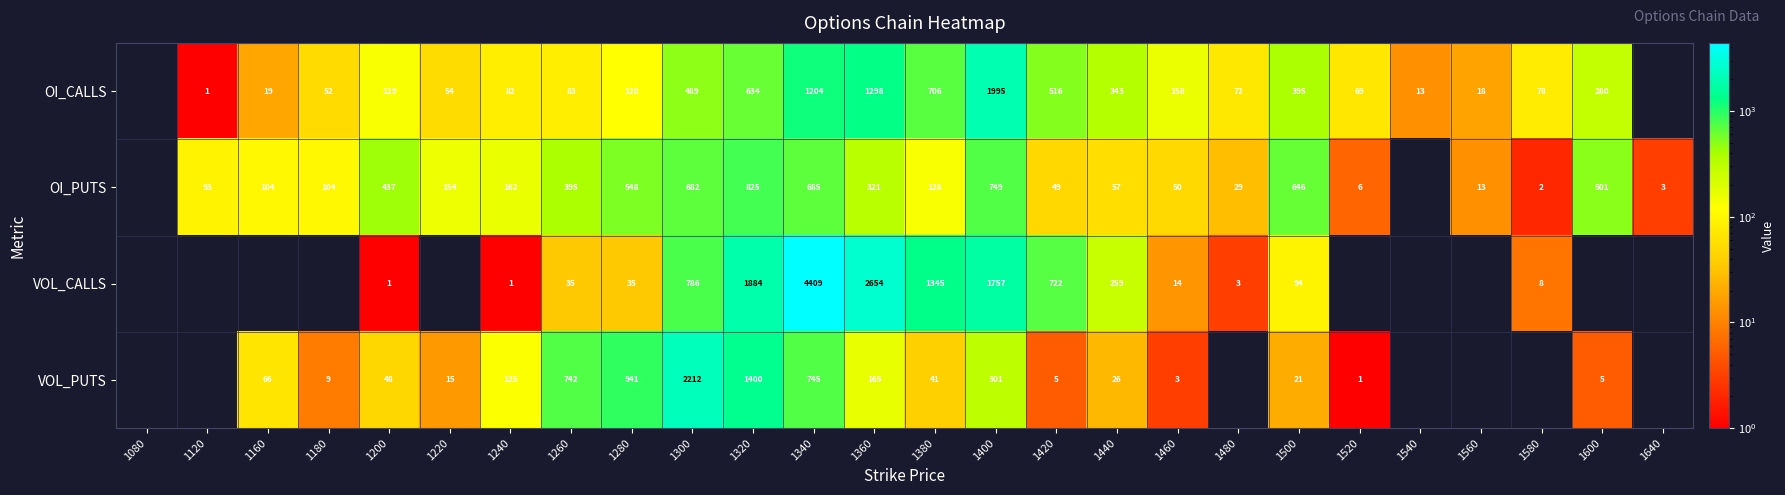

What is the total value across all series at 1420?

1292